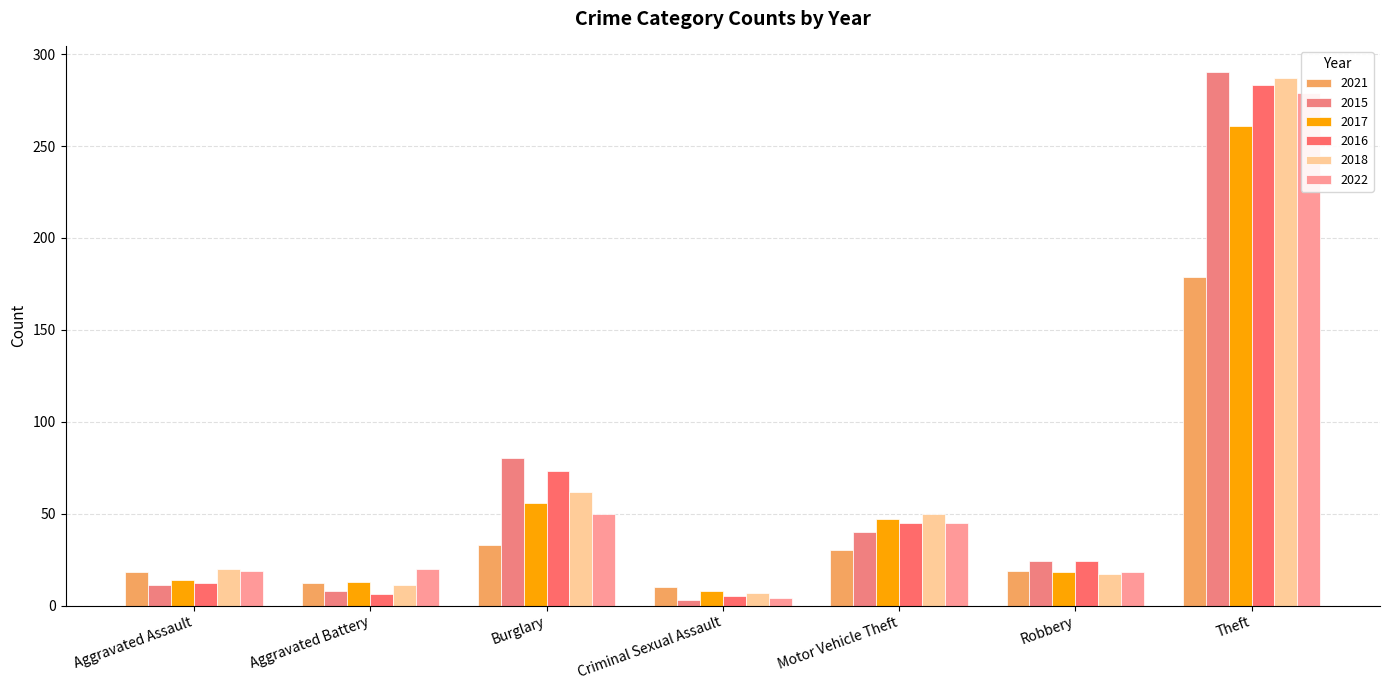

Which series has the widest spread of values?

2015